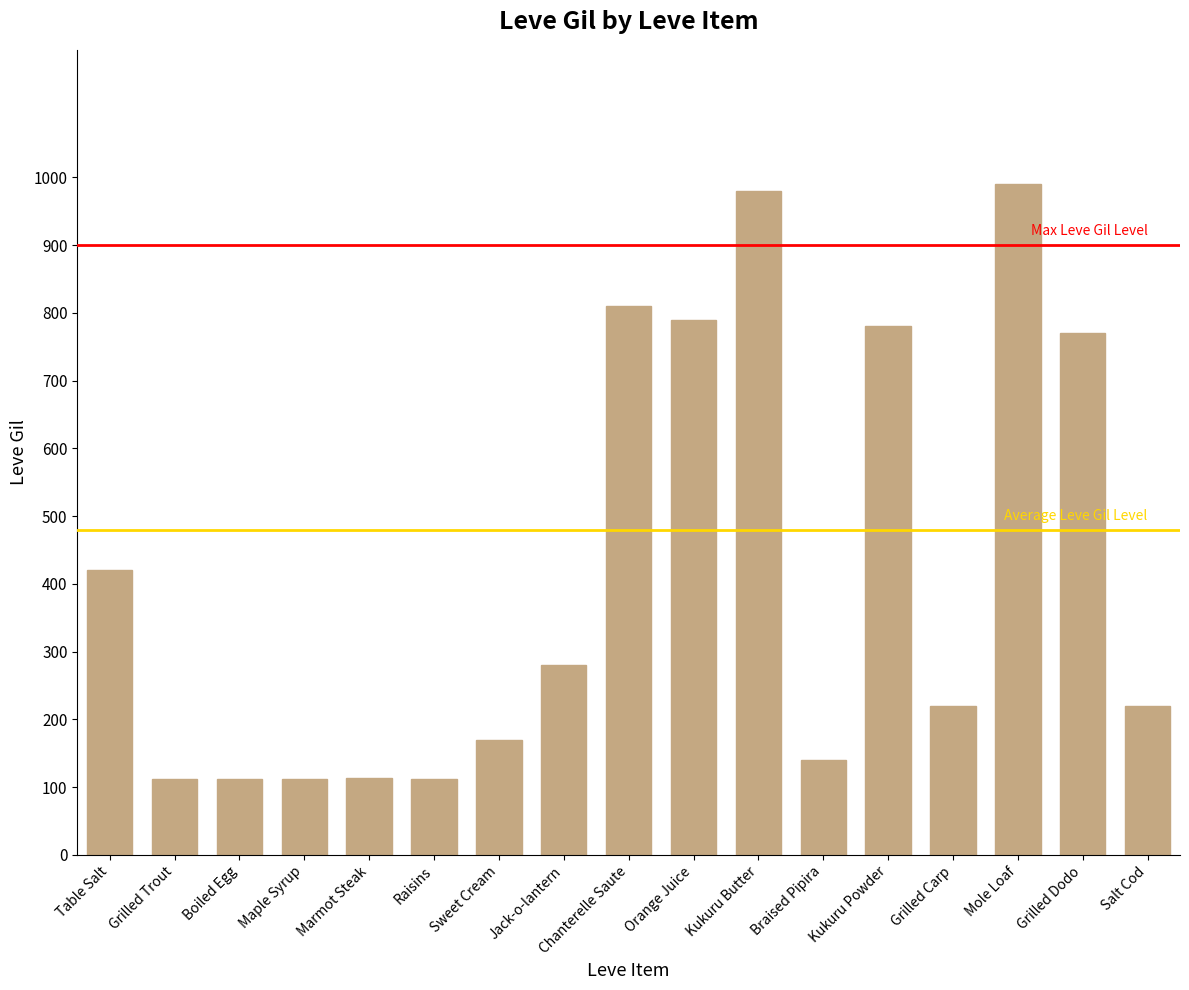

Between Salt Cod and Kukuru Butter, which is larger?

Kukuru Butter